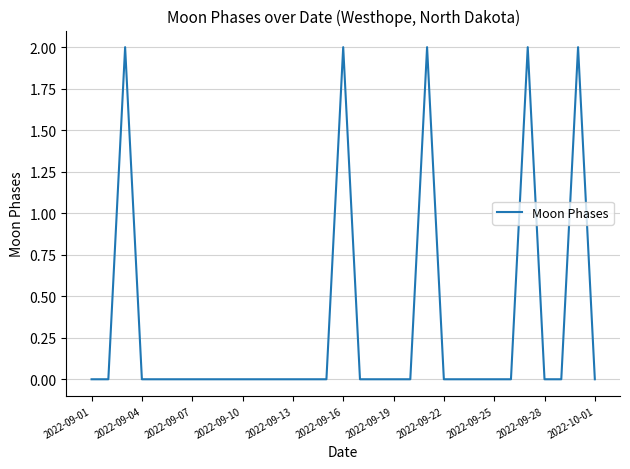

How many lines are shown in the chart?

1